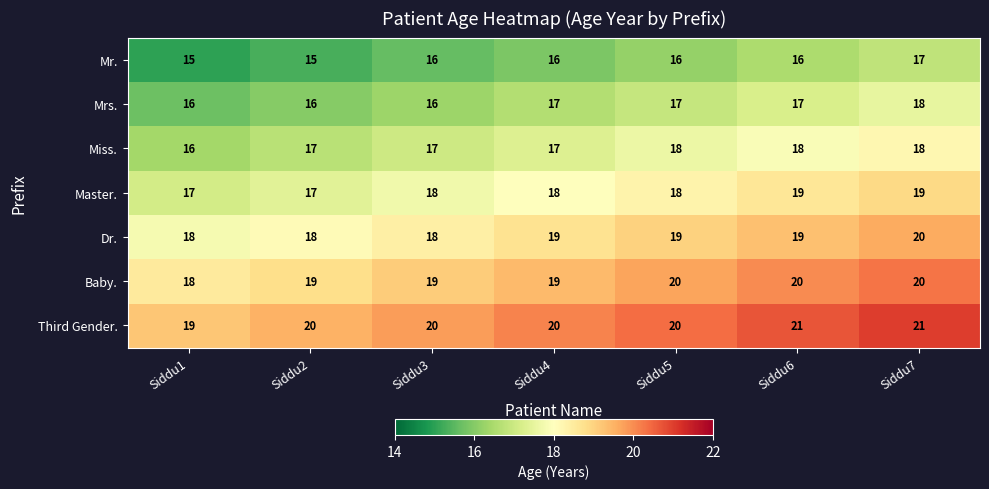

What is the sum of all Third Gender. values?

141